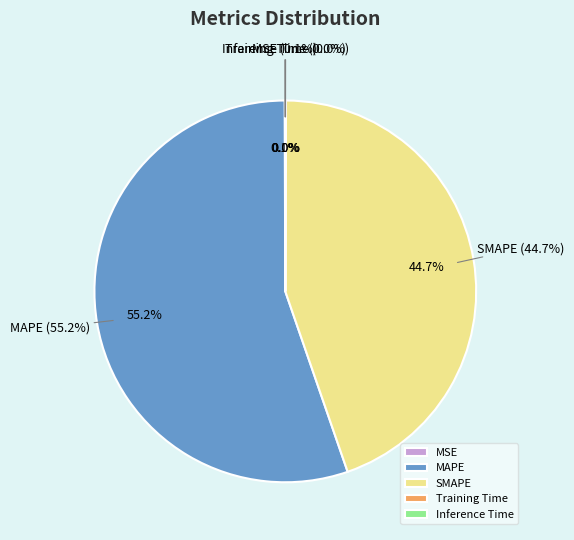

Combined, what portion of the pie is MSE and MAPE?

55.3%